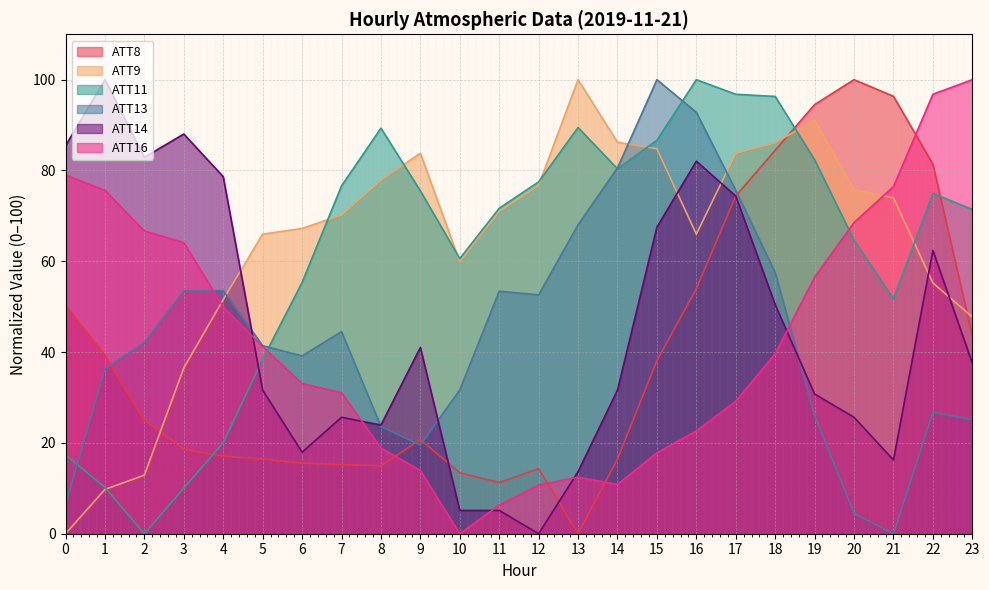

What is the spread (max minus min) of values at 5?

49.5